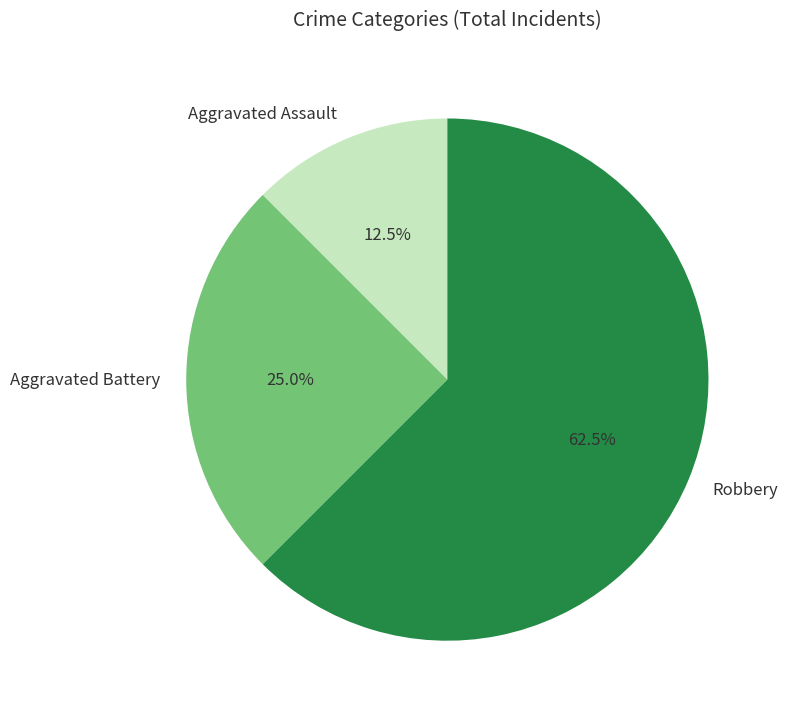

Rank the categories by value from highest to lowest.

Robbery, Aggravated Battery, Aggravated Assault